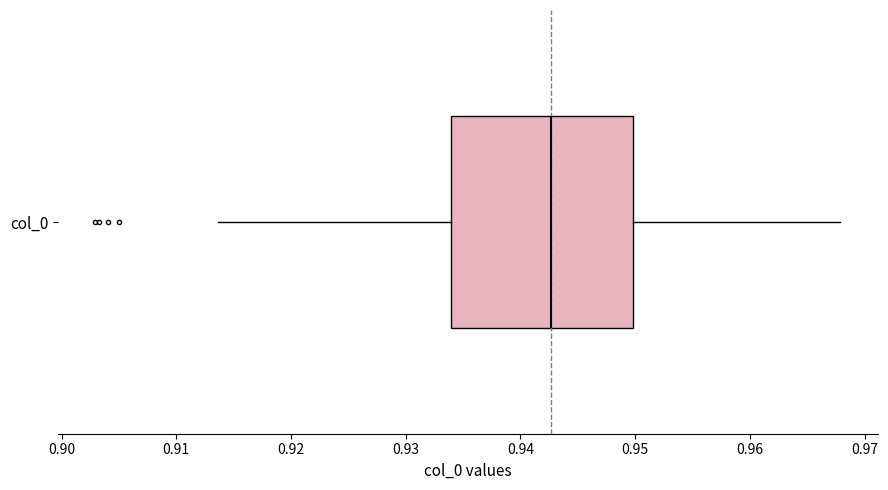

Where does the left whisker of the box for col_0 end on the x-axis? The values are not printed on the chart, so give them approximately, as read against the axis.

0.914